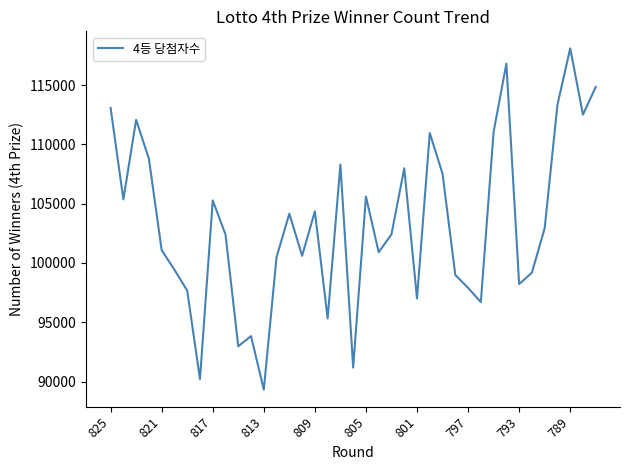

What is the difference between the maximum and minimum values?

28766